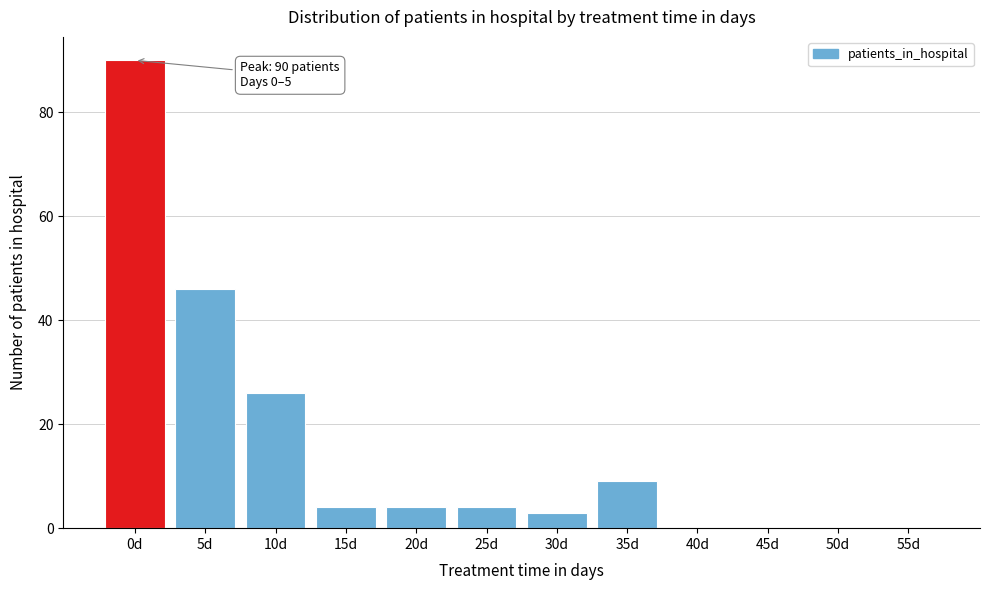

Reading left to right, list all the values displayed in this chart.

0d=90	5d=46	10d=26	15d=4	20d=4	25d=4	30d=3	35d=9	40d=0	45d=0	50d=0	55d=0